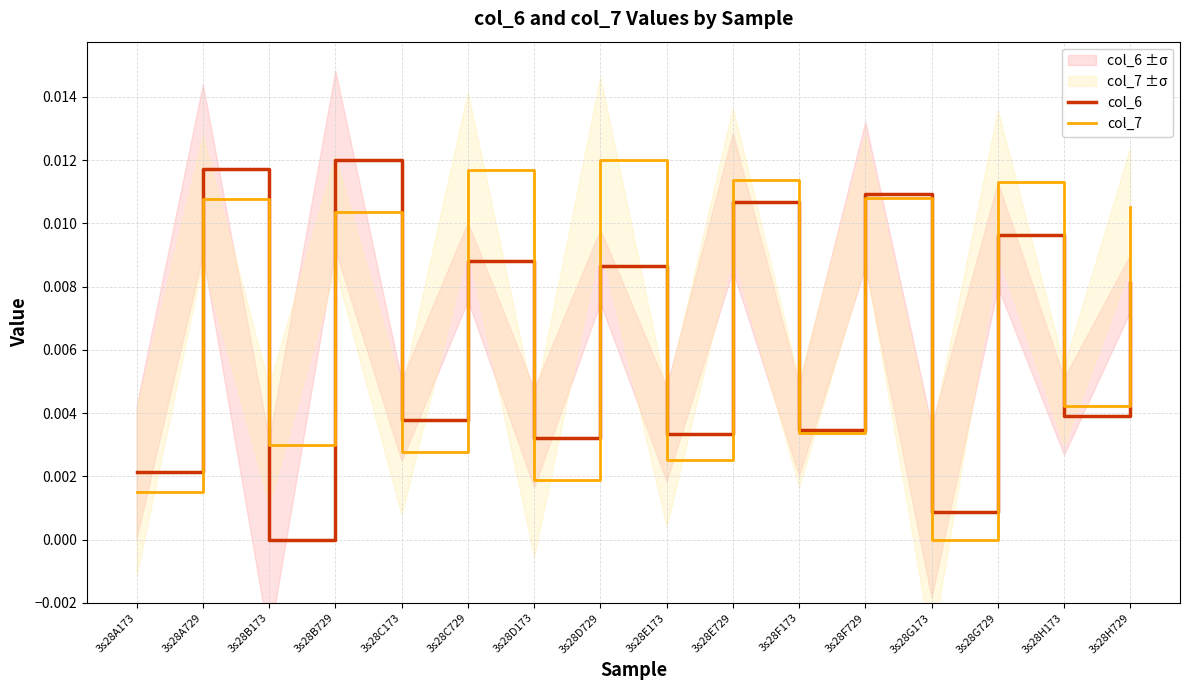

Rank the series by their maximum value, from lowest to highest.

col_6, col_7